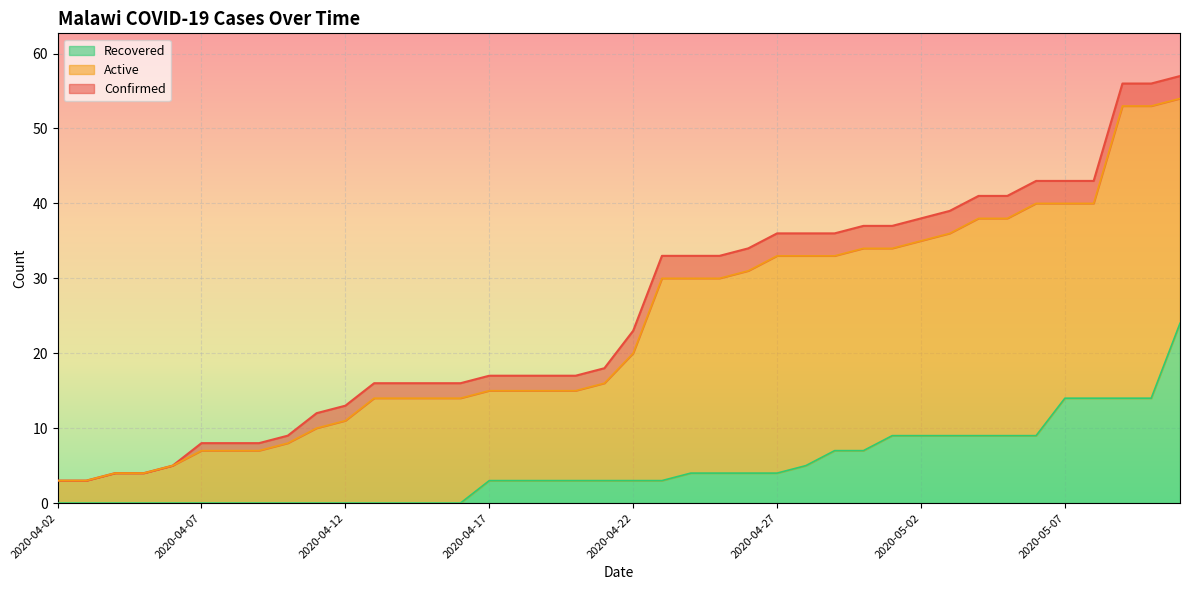

True or false: Recovered and Confirmed cross at least once.

False